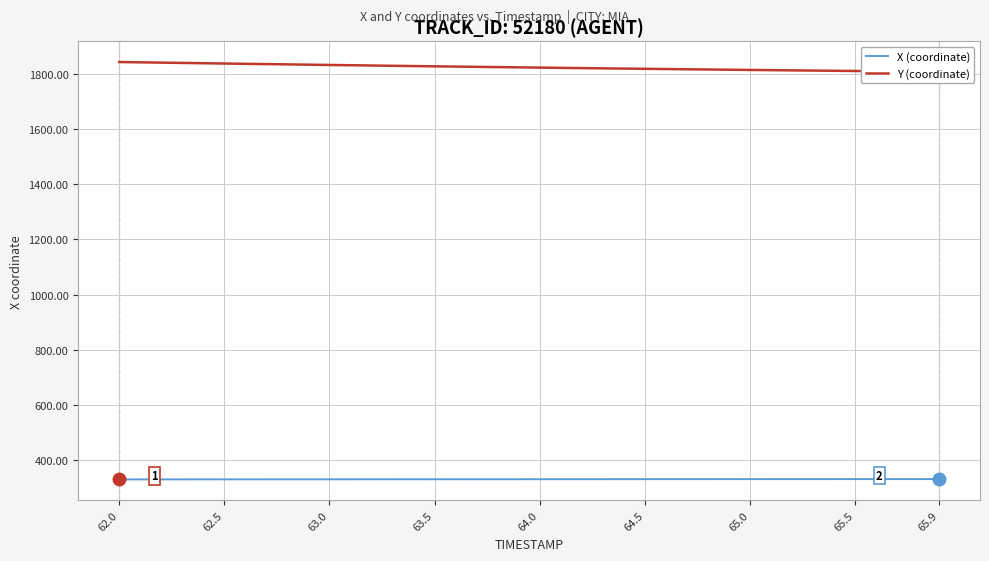

True or false: X (coordinate) has a value of 331.1 at 64.5.

True